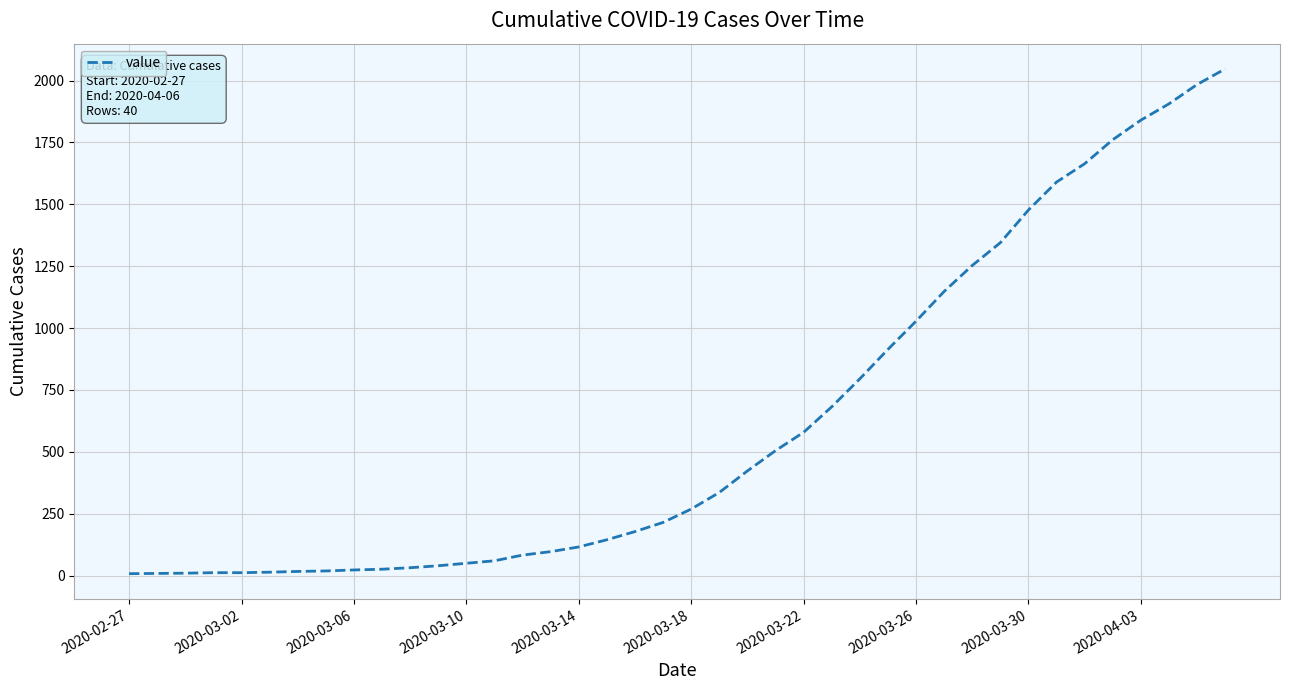

What is the difference between the maximum and minimum values?

2039